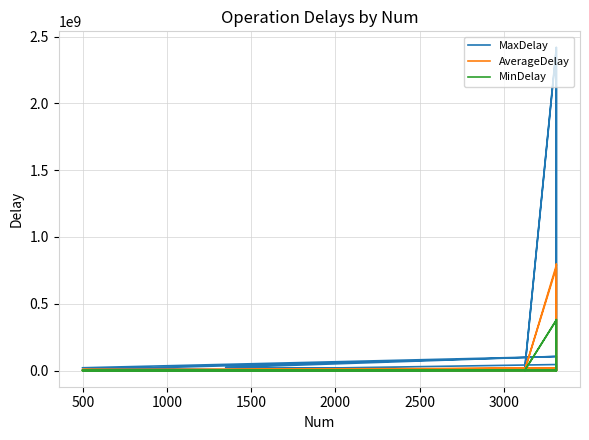

In MaxDelay, how many points are higher than both neighbors (excluding endpoints)?

5